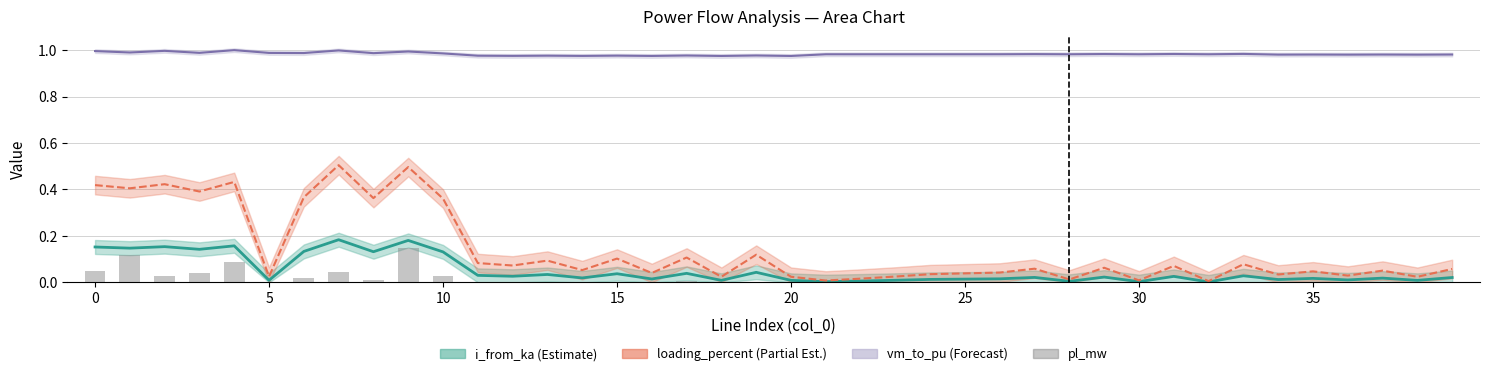

Reading left to right, extract all data points from this chart.

i_from_ka: 0.2	0.1	0.2	0.1	0.2	0.0	0.1	0.2	0.1	0.2	0.1	0.0	0.0	0.0	0.0	0.0	0.0	0.0	0.0	0.0	0.0	0.0	0.0	0.0	0.0	0.0	0.0	0.0	0.0	0.0	0.0	0.0	0.0	0.0	0.0	0.0	0.0	0.0	0.0	0.0
loading_percent / 100: 0.4	0.4	0.4	0.4	0.4	0.0	0.4	0.5	0.4	0.5	0.4	0.1	0.1	0.1	0.1	0.1	0.0	0.1	0.0	0.1	0.0	0.0	0.0	0.0	0.0	0.0	0.0	0.1	0.0	0.1	0.0	0.1	0.0	0.1	0.0	0.0	0.0	0.1	0.0	0.1
vm_to_pu: 1.0	1.0	1.0	1.0	1.0	1.0	1.0	1.0	1.0	1.0	1.0	1.0	1.0	1.0	1.0	1.0	1.0	1.0	1.0	1.0	1.0	1.0	1.0	1.0	1.0	1.0	1.0	1.0	1.0	1.0	1.0	1.0	1.0	1.0	1.0	1.0	1.0	1.0	1.0	1.0
pl_mw (scaled): 0.0	0.1	0.0	0.0	0.1	0.0	0.0	0.0	0.0	0.1	0.0	0.0	0.0	0.0	0.0	0.0	0.0	0.0	0.0	0.0	0.0	0.0	0.0	0.0	0.0	0.0	0.0	0.0	0.0	0.0	0.0	0.0	0.0	0.0	0.0	0.0	0.0	0.0	0.0	0.0